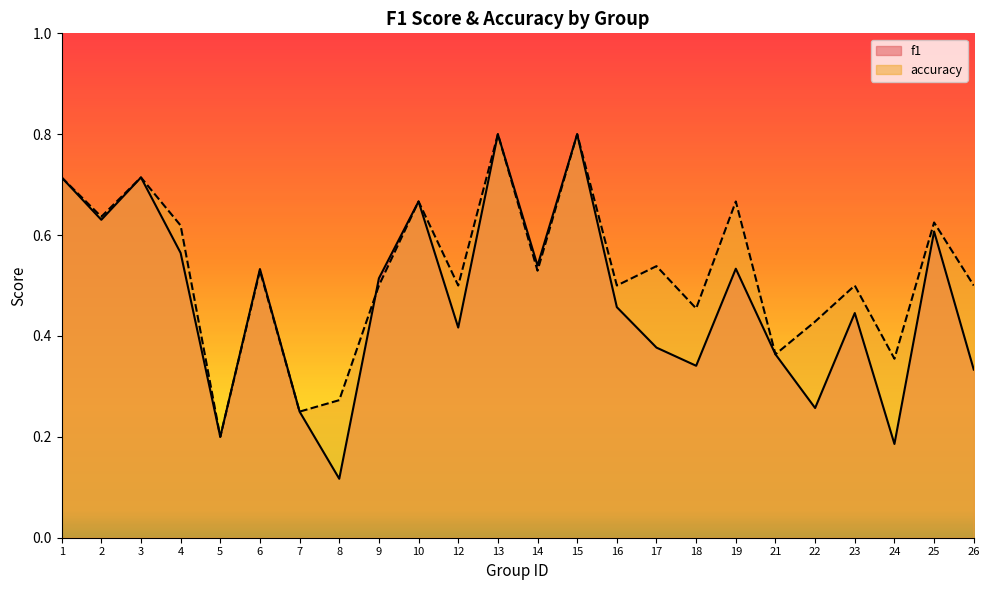

Is it true that accuracy equals 0.2 at 2?

False